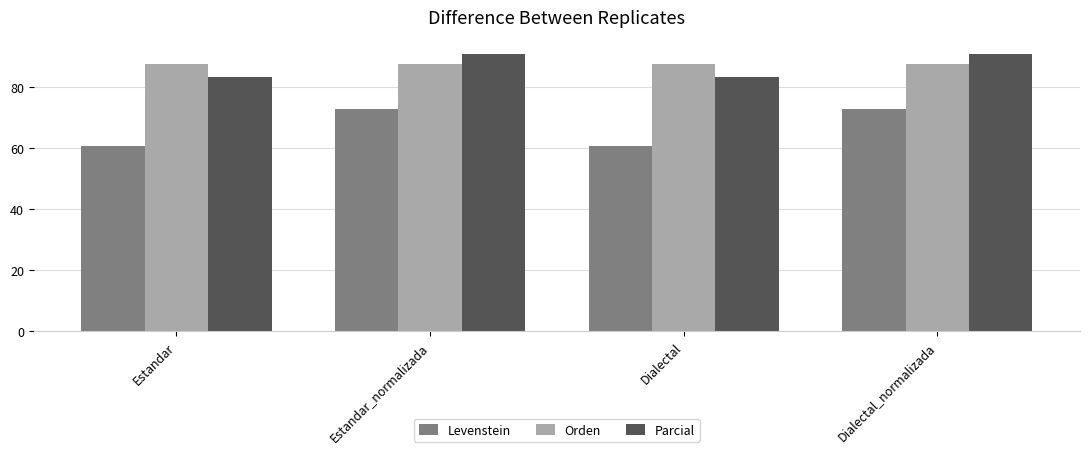

What is the maximum value for Orden?

87.7